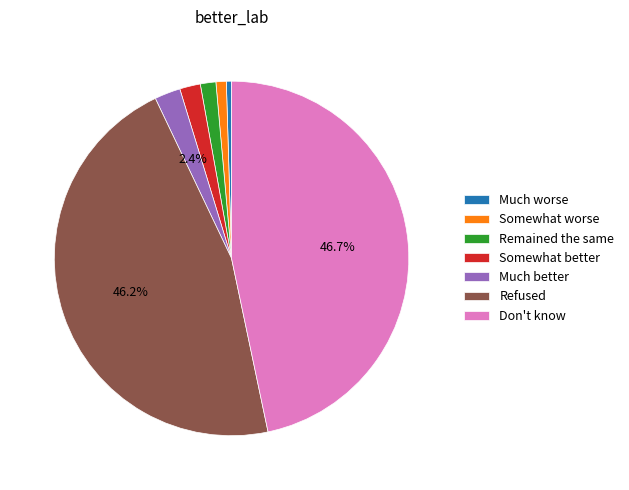

What is the ratio of the value at Refused to the value at Don't know?

1.0